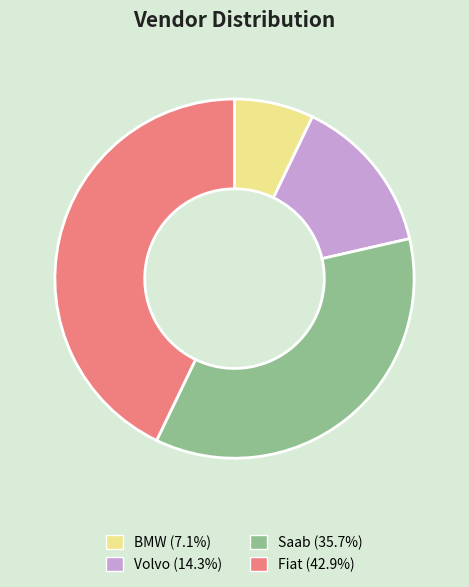

Between BMW and Fiat, which is larger?

Fiat